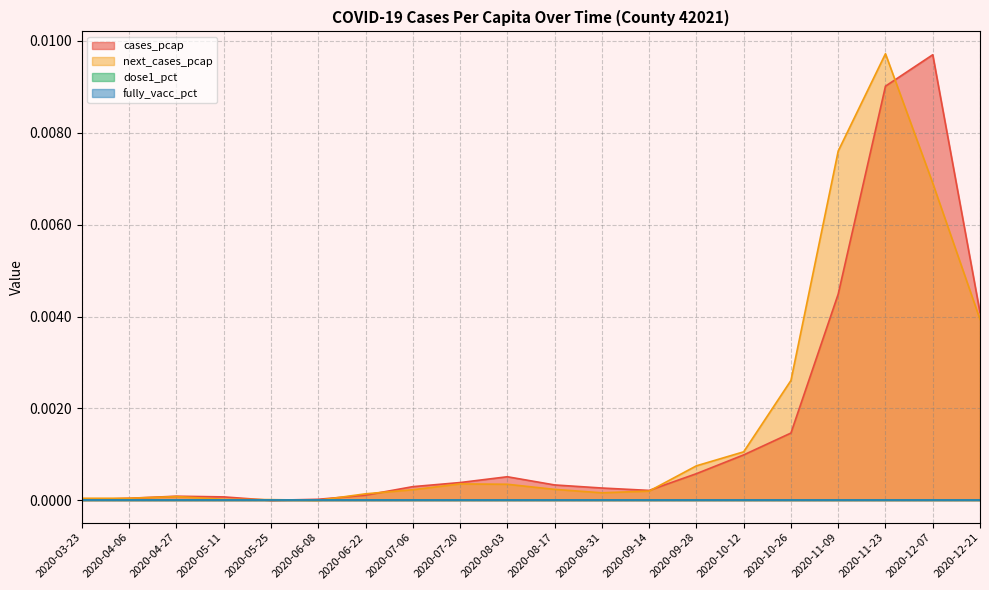

How many interior local valleys does the cases_pcap series have?

2